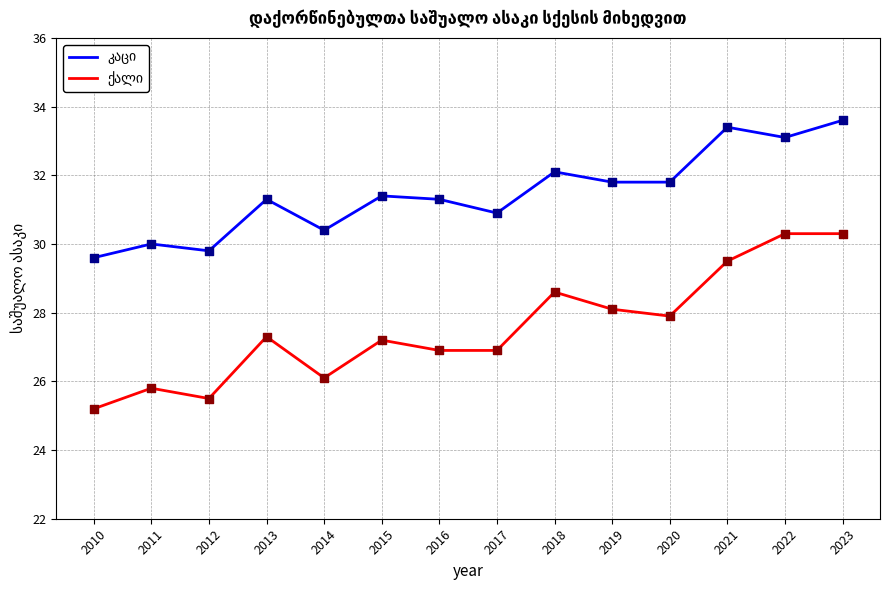

What is the spread (max minus min) of values at 2020?

3.9